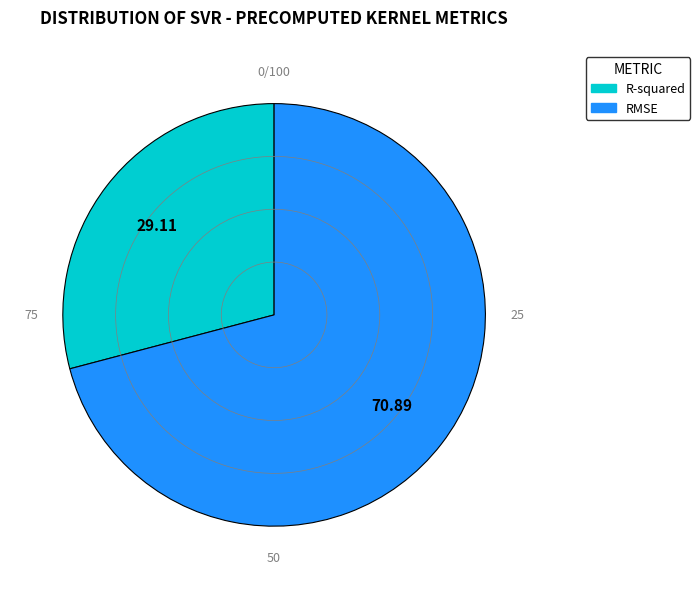

Is RMSE the majority of the pie?

Yes